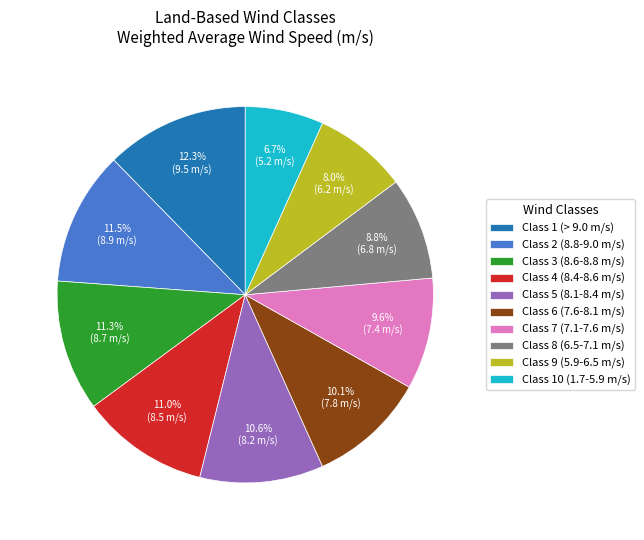

What percentage do Class 7 (7.1-7.6 m/s) and Class 10 (1.7-5.9 m/s) together represent?

16.3%